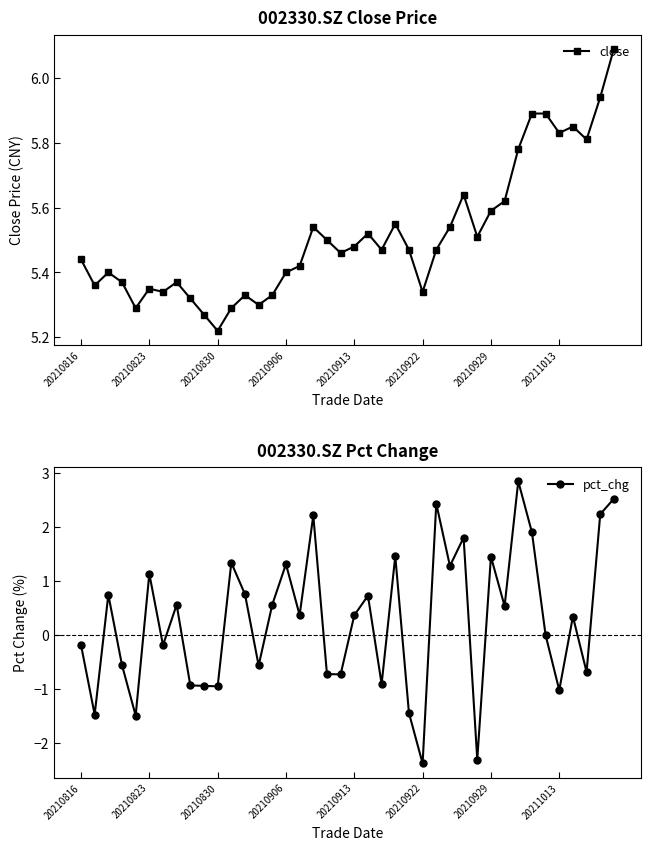

What value does the pct_chg series have at 29?

-2.3